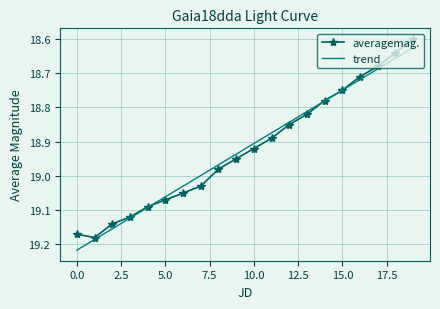

List the series in order of their peak value, highest first.

trend, averagemag.